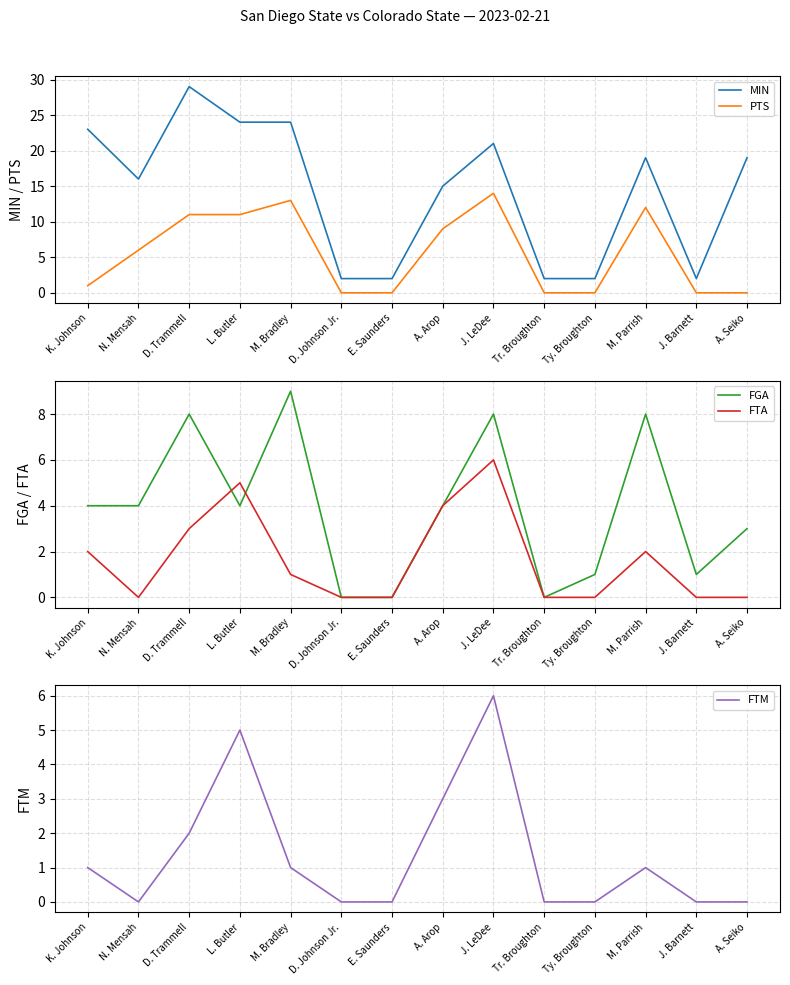

What is the minimum value for MIN?

2